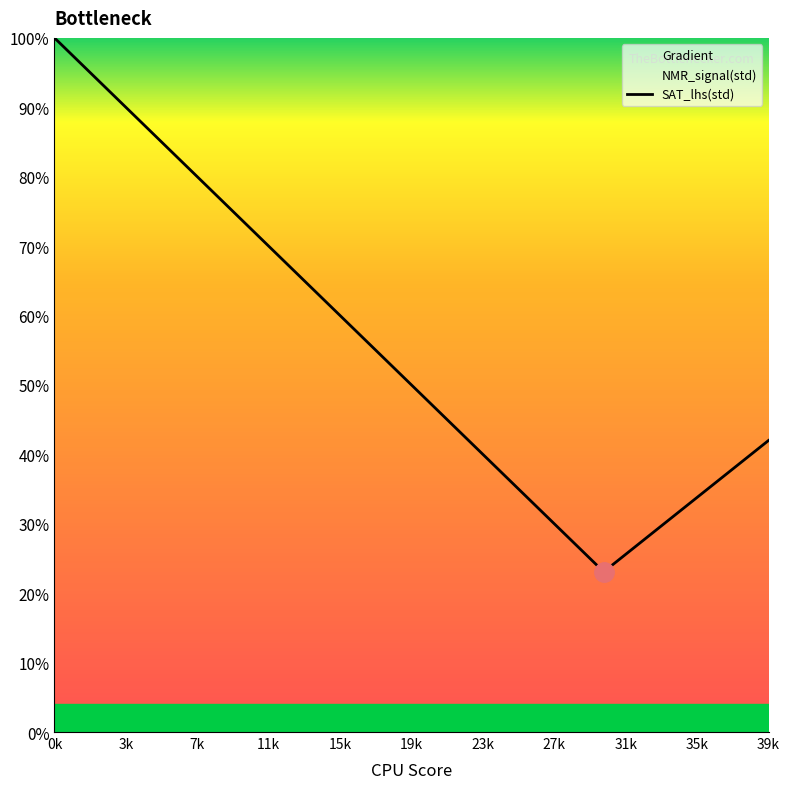

What is the value of the 40th point from the left?

0.4